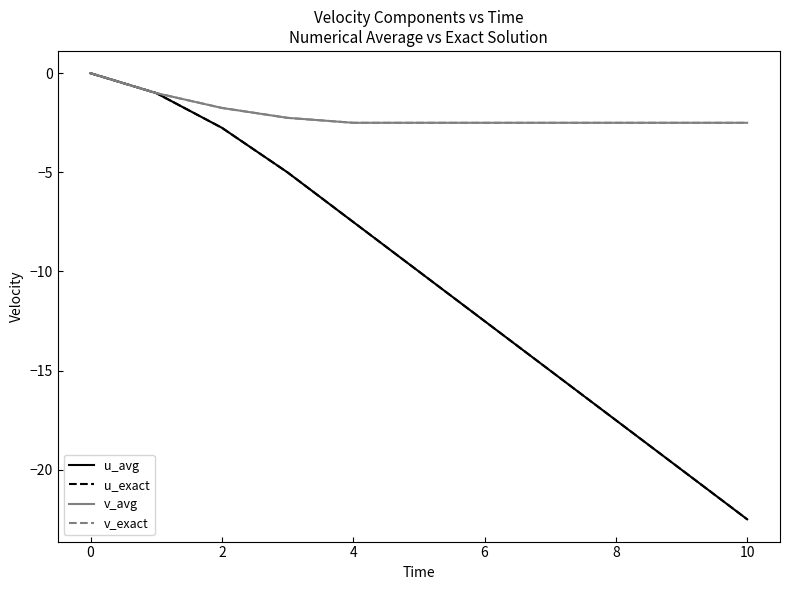

Which series has the widest spread of values?

u_exact